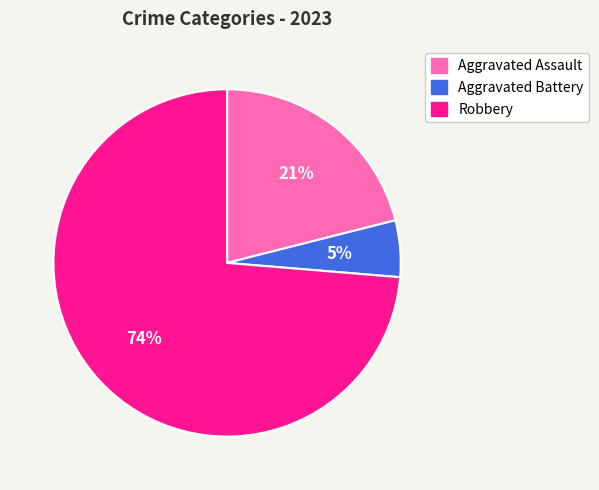

To the nearest percent, what is the combined percentage of Aggravated Battery and Aggravated Assault?

26%